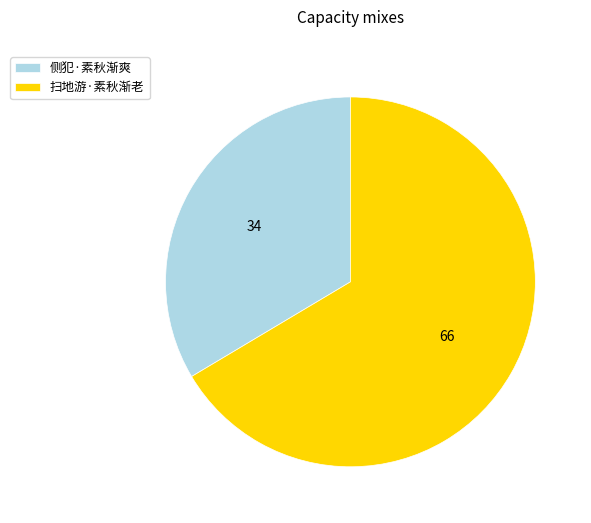

What is the largest slice in the pie chart?

扫地游·素秋渐老